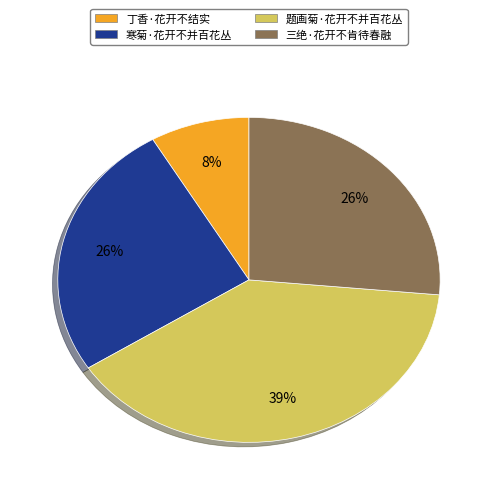

Is it true that 三绝·花开不肯待春融 is 32% of the pie?

False